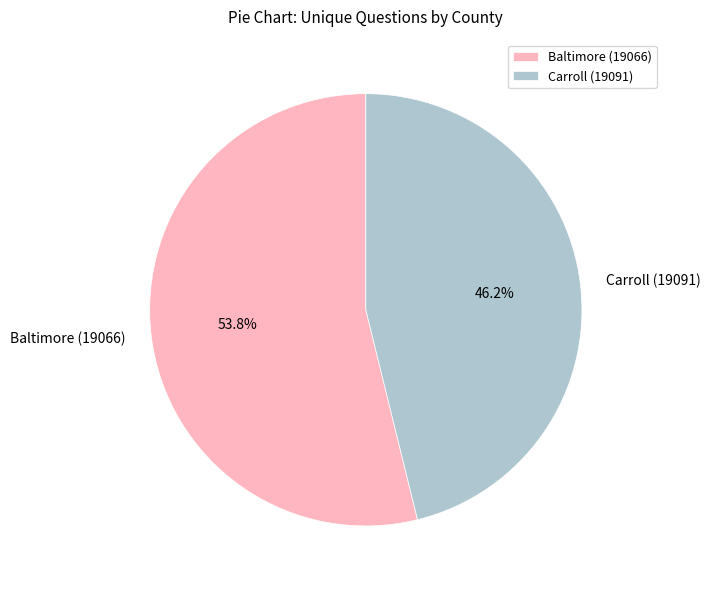

To the nearest percent, what portion does Baltimore (19066) represent?

54%